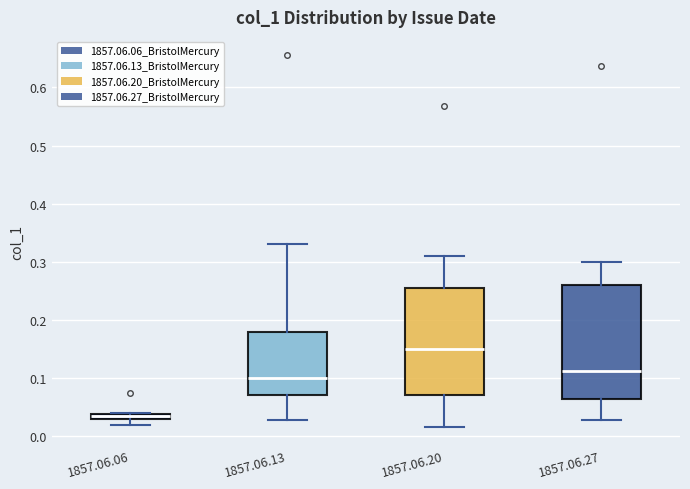

Which box is the tallest, from its lower edge to its upper edge?

1857.06.27